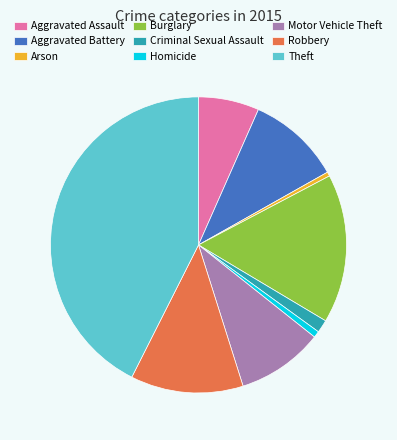

Between Burglary and Arson, which is larger?

Burglary